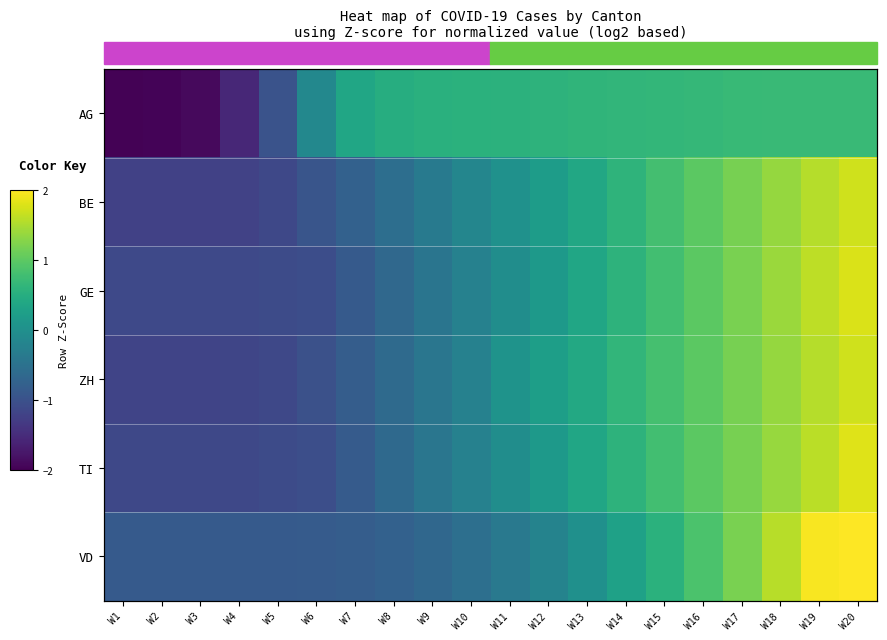

At which category is the sum across all series the highest?

W20